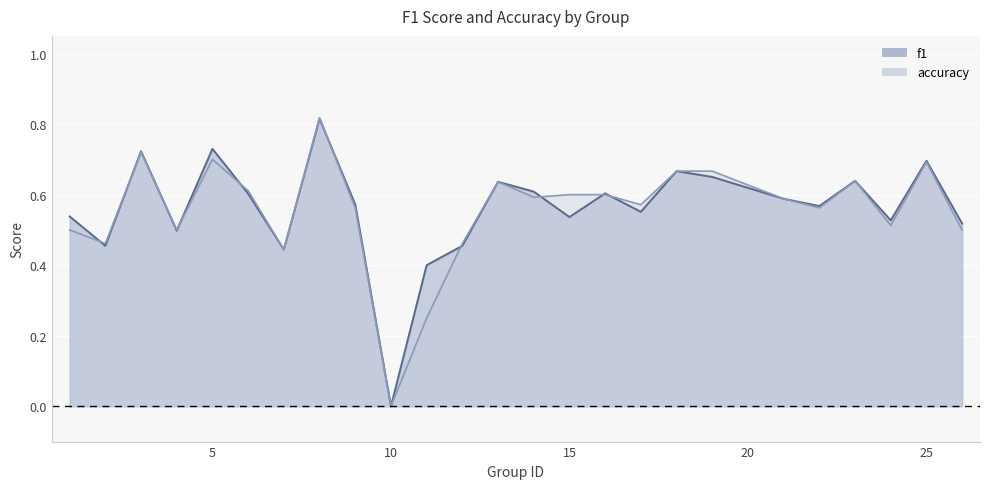

What are all the series names shown in the legend?

f1, accuracy